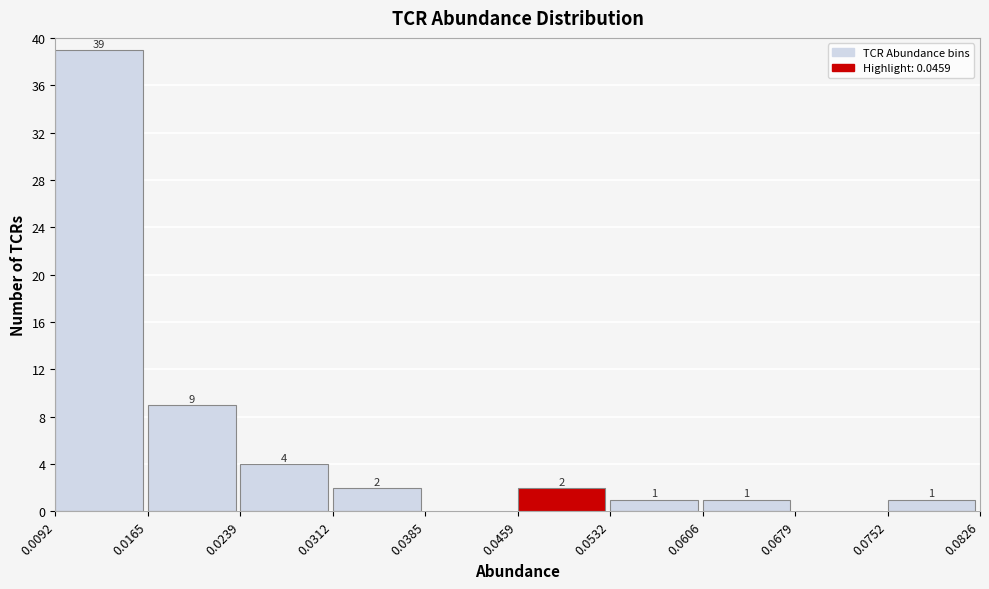

Over which range of the x-axis is the bar tallest?

0.0092 to 0.0165